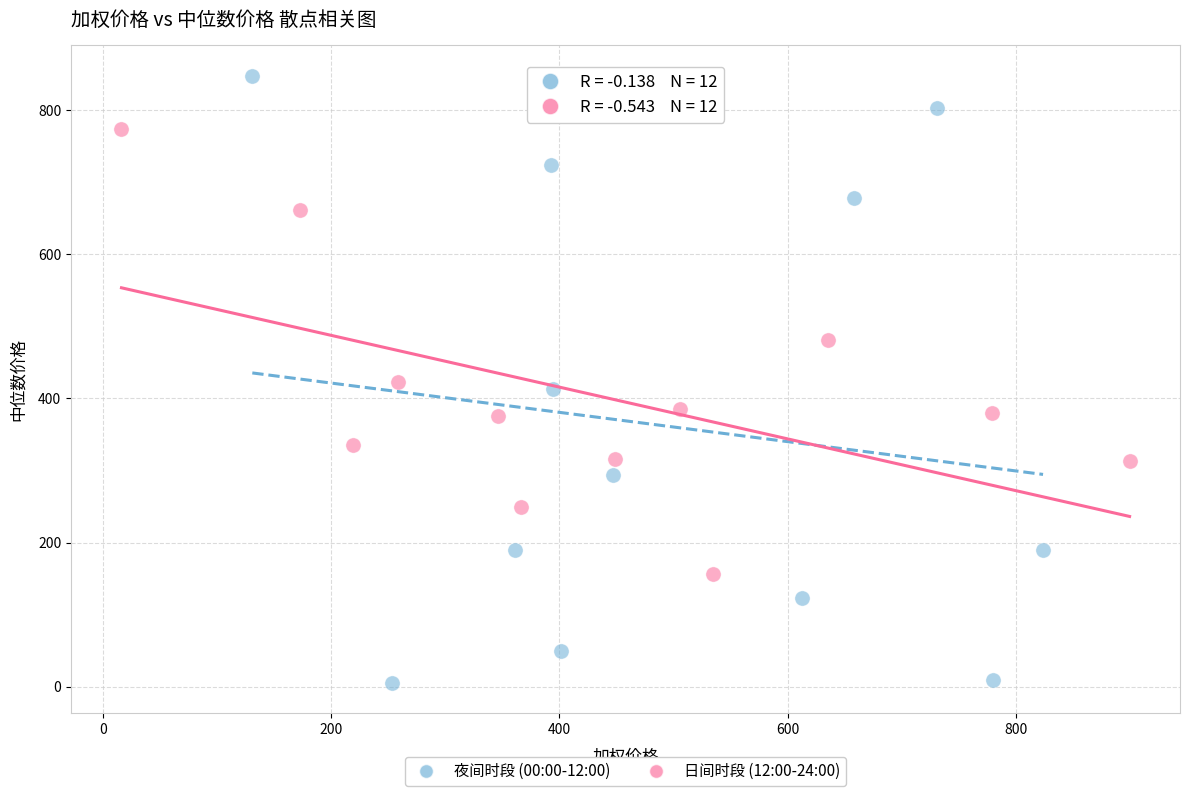

Which series reaches the minimum Y coordinate?

夜间时段 (00:00-12:00)